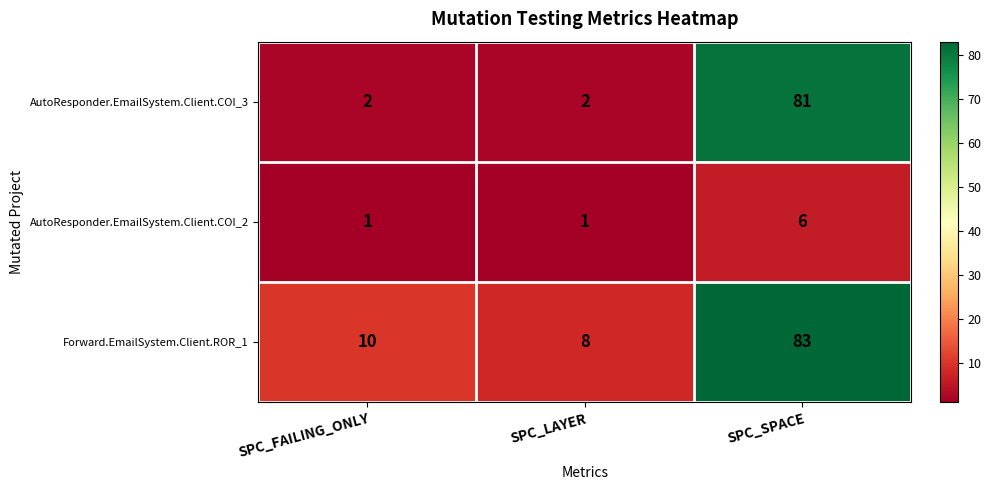

What is the approximate value of AutoResponder.EmailSystem.Client.COI_2 at SPC_SPACE?

6